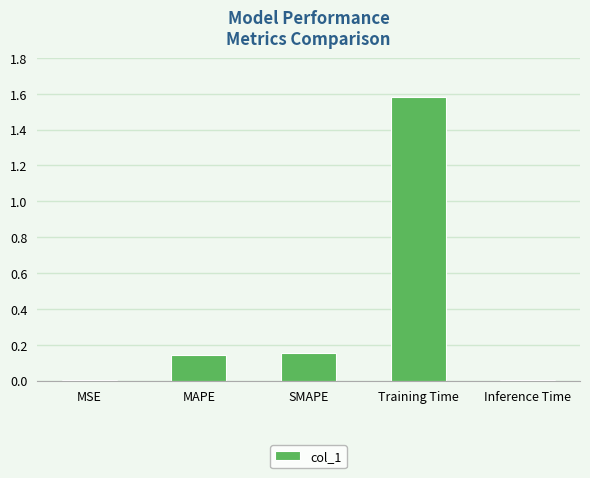

Which has a higher value, SMAPE or Inference Time?

SMAPE